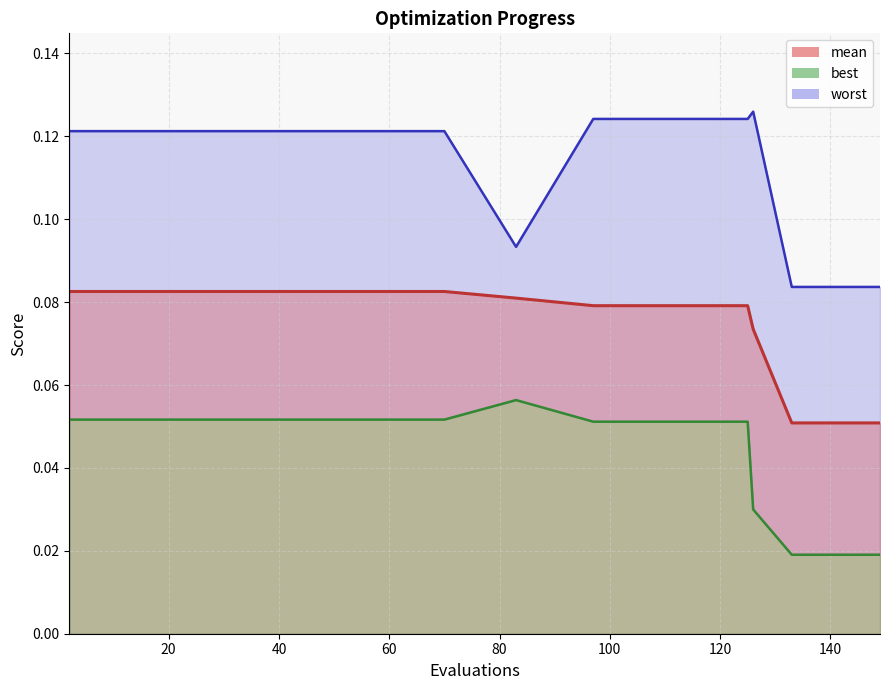

Rank the series at 137 from lowest to highest value.

best, mean, worst